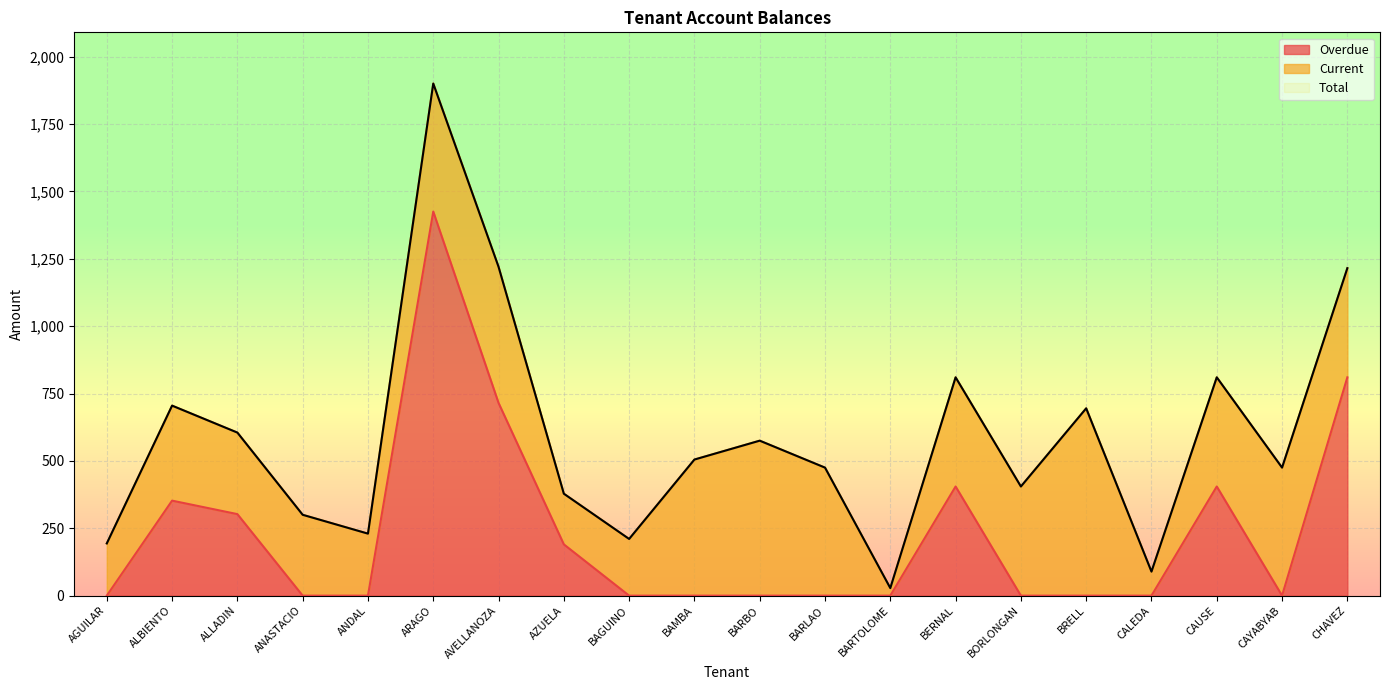

True or false: Overdue and Total intersect in this chart.

False